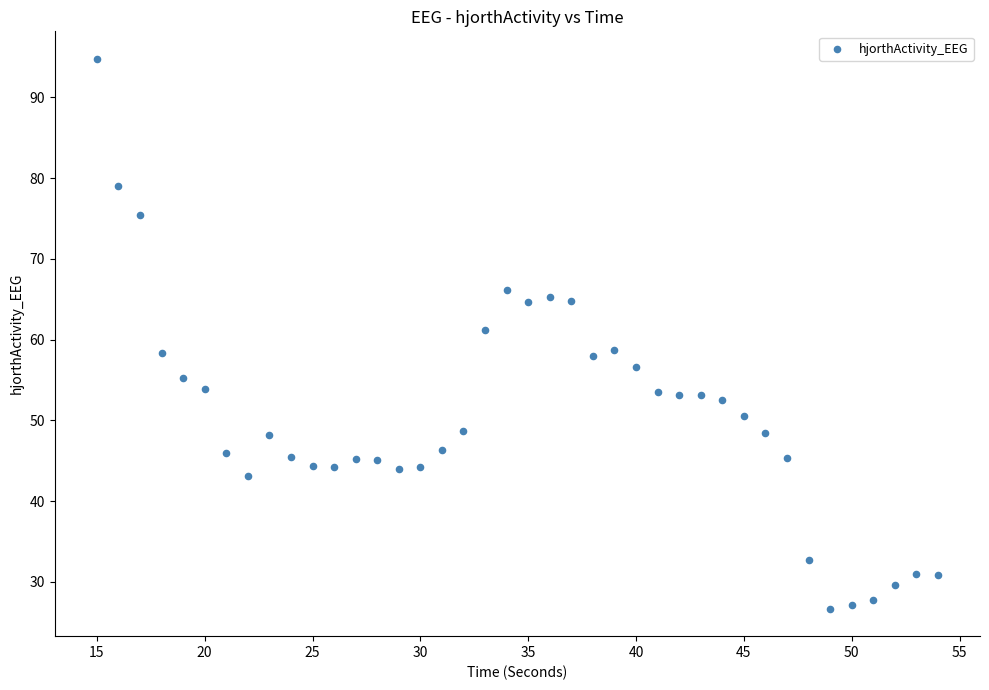

What is the range of Y values (max minus min)?

68.1